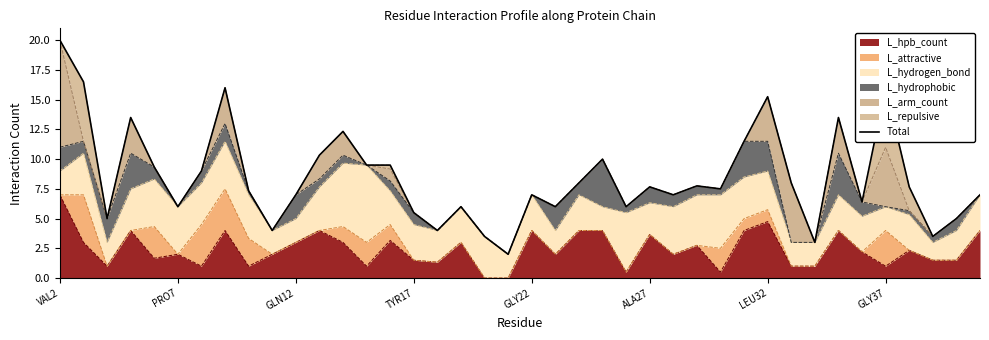

Is it true that the value at 9 is 6.5?

False